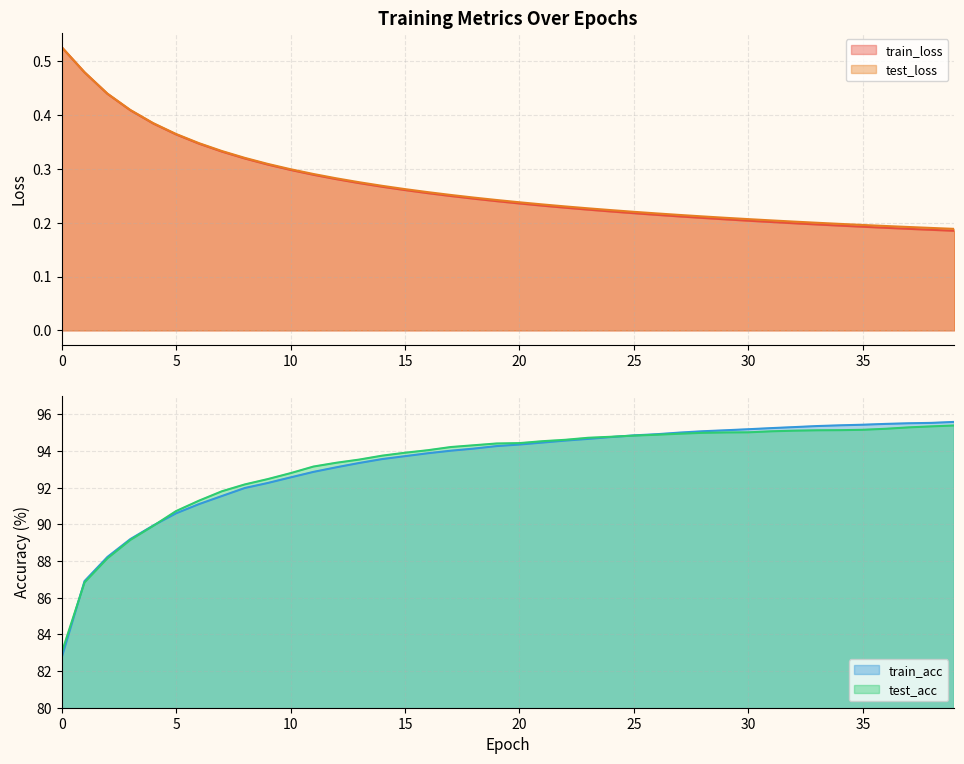

Reading right to left, list all the values displayed in this chart.

train_loss: 0.2	0.2	0.2	0.2	0.2	0.2	0.2	0.2	0.2	0.2	0.2	0.2	0.2	0.2	0.2	0.2	0.2	0.2	0.2	0.2	0.2	0.2	0.2	0.3	0.3	0.3	0.3	0.3	0.3	0.3	0.3	0.3	0.3	0.3	0.4	0.4	0.4	0.4	0.5	0.5
test_loss: 0.2	0.2	0.2	0.2	0.2	0.2	0.2	0.2	0.2	0.2	0.2	0.2	0.2	0.2	0.2	0.2	0.2	0.2	0.2	0.2	0.2	0.2	0.3	0.3	0.3	0.3	0.3	0.3	0.3	0.3	0.3	0.3	0.3	0.3	0.4	0.4	0.4	0.4	0.5	0.5
train_acc: 95.6	95.5	95.5	95.5	95.4	95.4	95.4	95.3	95.3	95.2	95.1	95.1	95.0	94.9	94.9	94.8	94.7	94.6	94.5	94.4	94.3	94.1	94.0	93.9	93.7	93.6	93.3	93.1	92.9	92.6	92.3	92.0	91.5	91.1	90.6	89.9	89.2	88.2	86.9	82.7
test_acc: 95.4	95.3	95.3	95.2	95.2	95.1	95.1	95.1	95.1	95.0	95.0	95.0	94.9	94.9	94.8	94.8	94.7	94.6	94.5	94.4	94.4	94.3	94.2	94.0	93.9	93.7	93.5	93.4	93.2	92.8	92.5	92.2	91.8	91.3	90.7	89.9	89.2	88.1	86.8	83.0